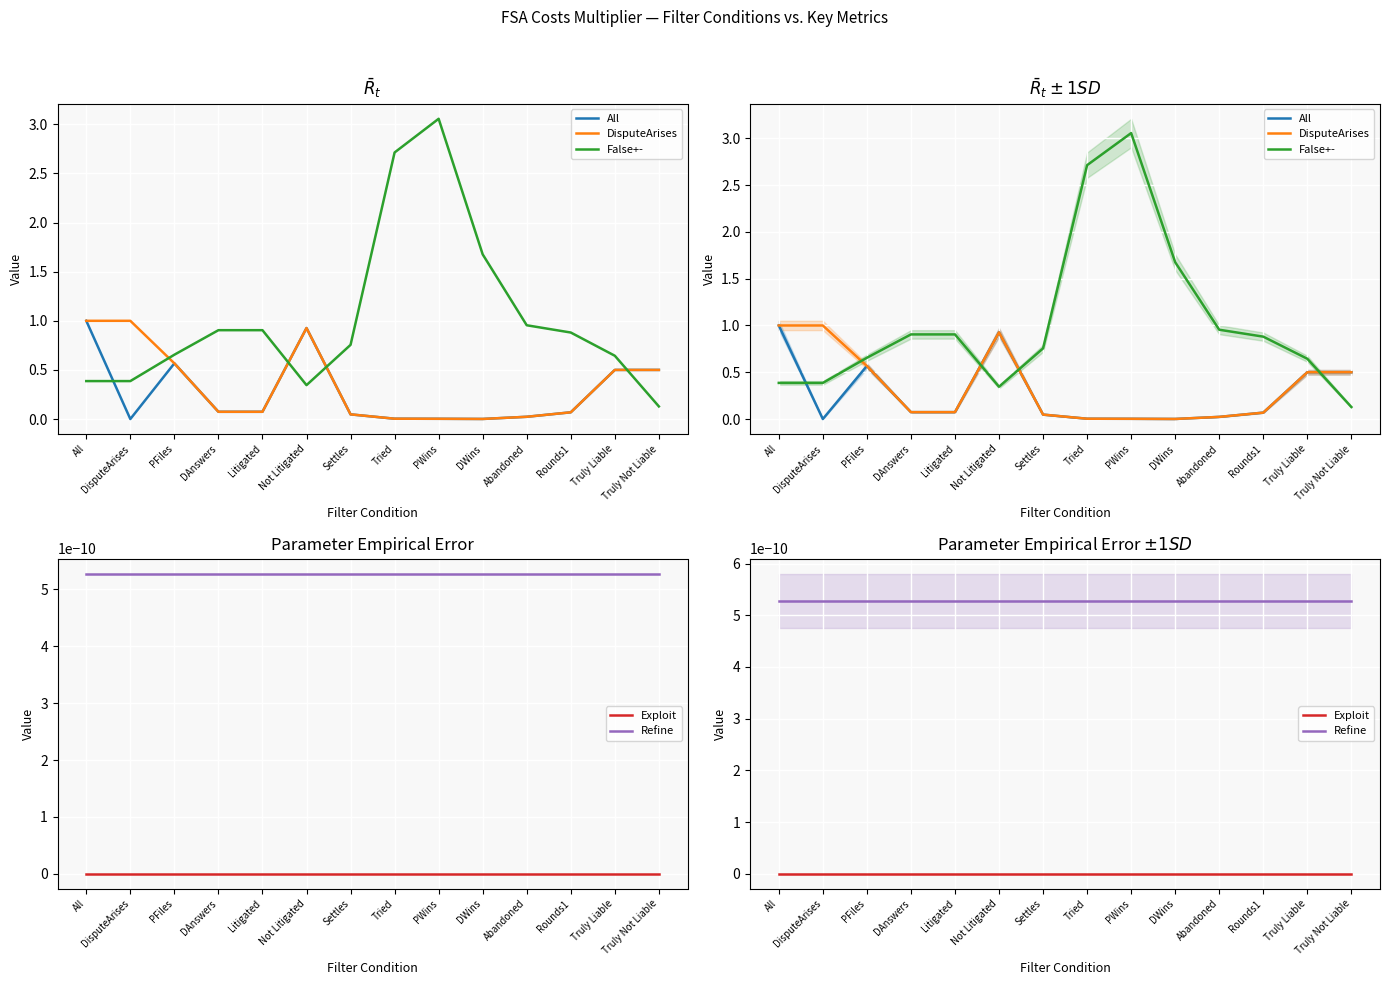

Reading left to right, transcribe all the data shown in this chart.

All: 1.0	0.0	0.6	0.1	0.1	0.9	0.0	0.0	0.0	0.0	0.0	0.1	0.5	0.5
DisputeArises: 1.0	1.0	0.6	0.1	0.1	0.9	0.0	0.0	0.0	0.0	0.0	0.1	0.5	0.5
False+-: 0.4	0.4	0.7	0.9	0.9	0.3	0.8	2.7	3.1	1.7	1.0	0.9	0.6	0.1
Exploit: 0.0	0.0	0.0	0.0	0.0	0.0	0.0	0.0	0.0	0.0	0.0	0.0	0.0	0.0
Refine: 0.0	0.0	0.0	0.0	0.0	0.0	0.0	0.0	0.0	0.0	0.0	0.0	0.0	0.0